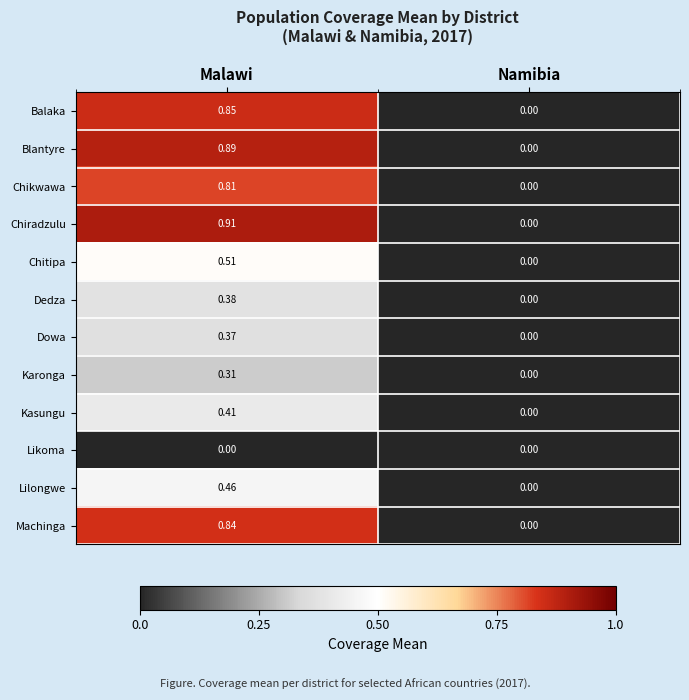

Rank the series by their maximum value, from highest to lowest.

Chiradzulu, Blantyre, Balaka, Machinga, Chikwawa, Chitipa, Lilongwe, Kasungu, Dedza, Dowa, Karonga, Likoma